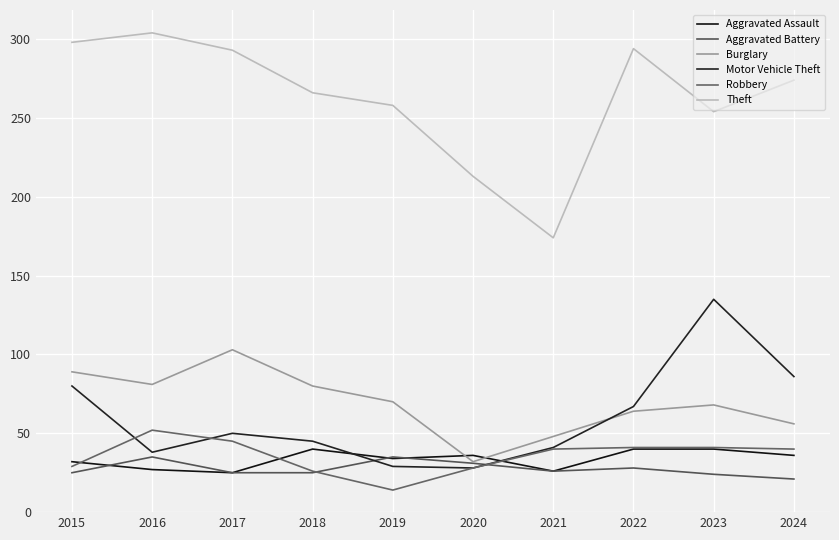

Reading left to right, list all the values displayed in this chart.

Aggravated Assault: 2015=32	2016=27	2017=25	2018=40	2019=34	2020=36	2021=26	2022=40	2023=40	2024=36
Aggravated Battery: 2015=25	2016=35	2017=25	2018=25	2019=35	2020=31	2021=26	2022=28	2023=24	2024=21
Burglary: 2015=89	2016=81	2017=103	2018=80	2019=70	2020=32	2021=48	2022=64	2023=68	2024=56
Motor Vehicle Theft: 2015=80	2016=38	2017=50	2018=45	2019=29	2020=28	2021=41	2022=67	2023=135	2024=86
Robbery: 2015=29	2016=52	2017=45	2018=26	2019=14	2020=28	2021=40	2022=41	2023=41	2024=40
Theft: 2015=298	2016=304	2017=293	2018=266	2019=258	2020=213	2021=174	2022=294	2023=254	2024=274